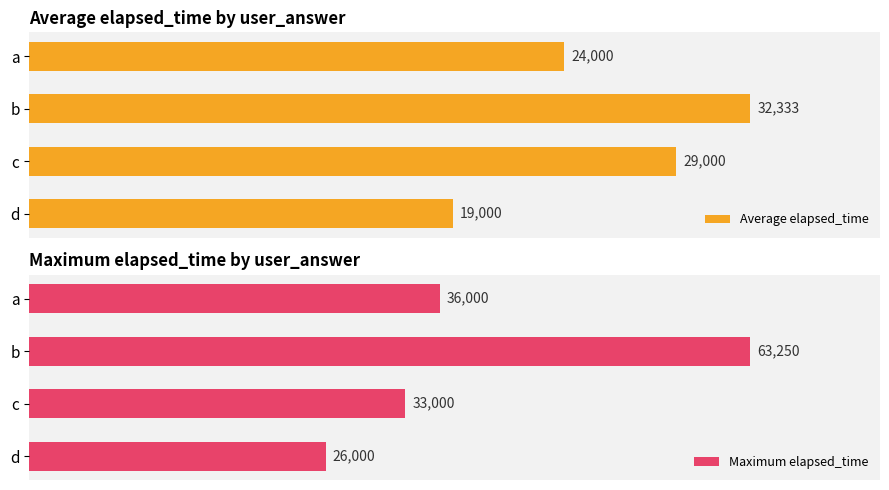

What is the sum of all Average elapsed_time values?

104333